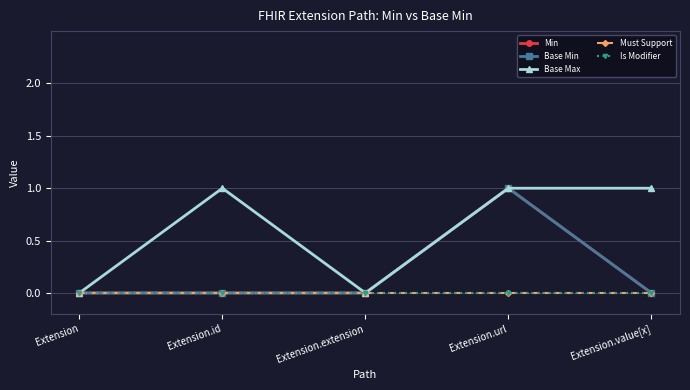

What is the label of the 2nd point from the left?

Extension.id